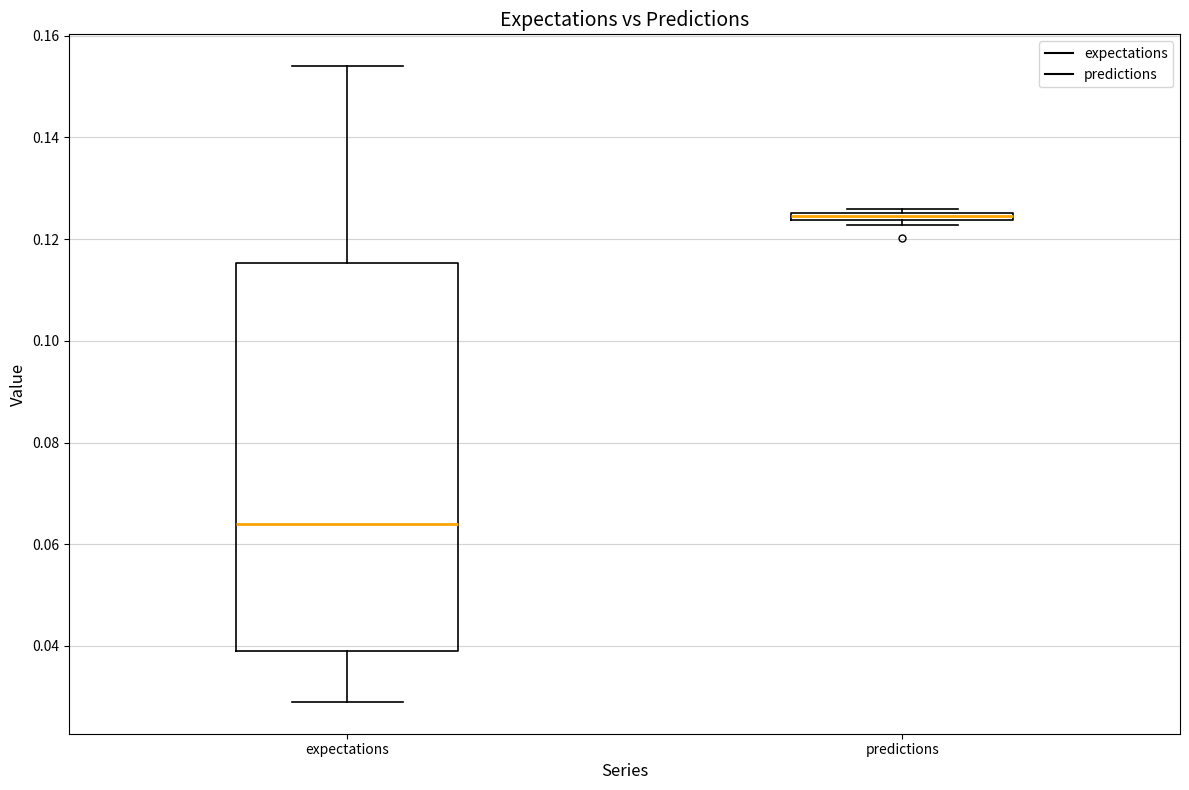

Which box has the lowest median line?

expectations